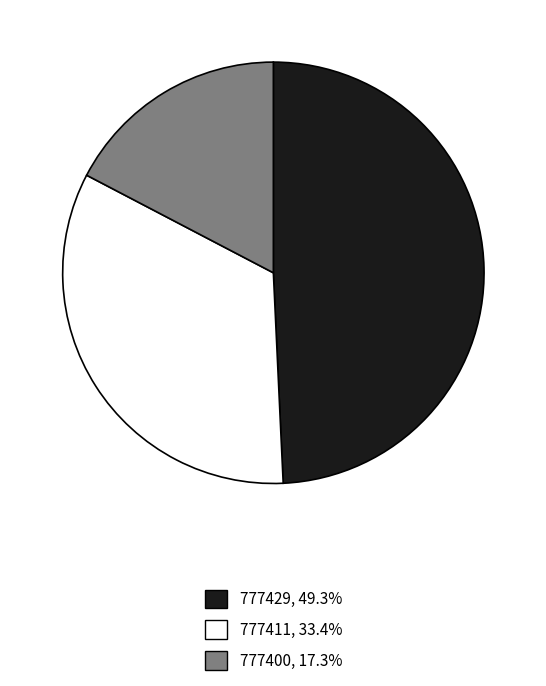

What is the ratio of the value at 777411, 33.4% to the value at 777429, 49.3%?

0.7